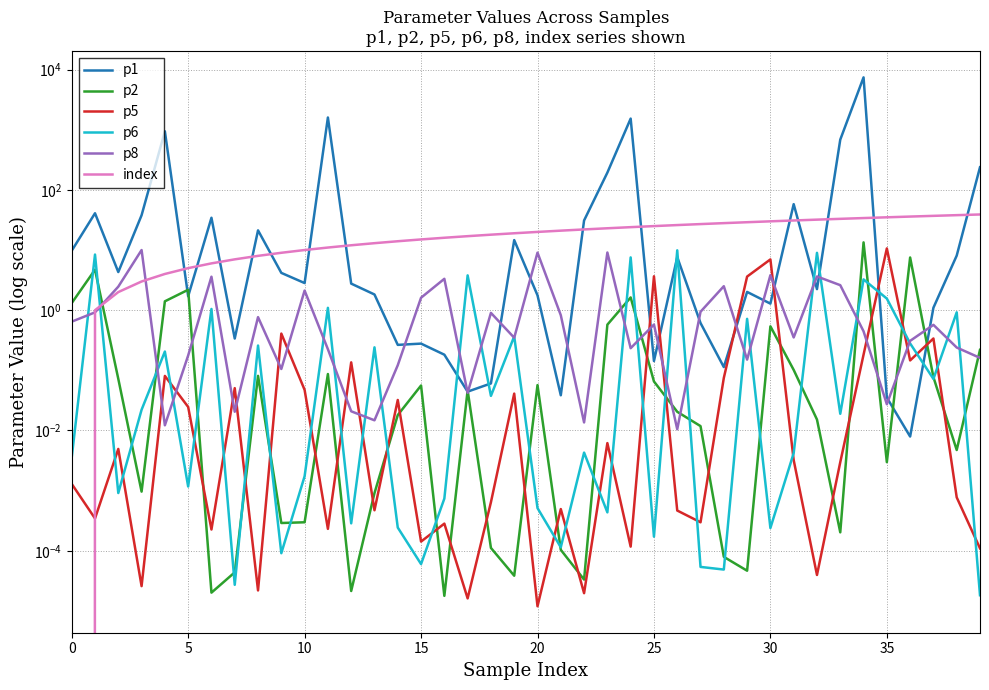

How many lines are shown in the chart?

6